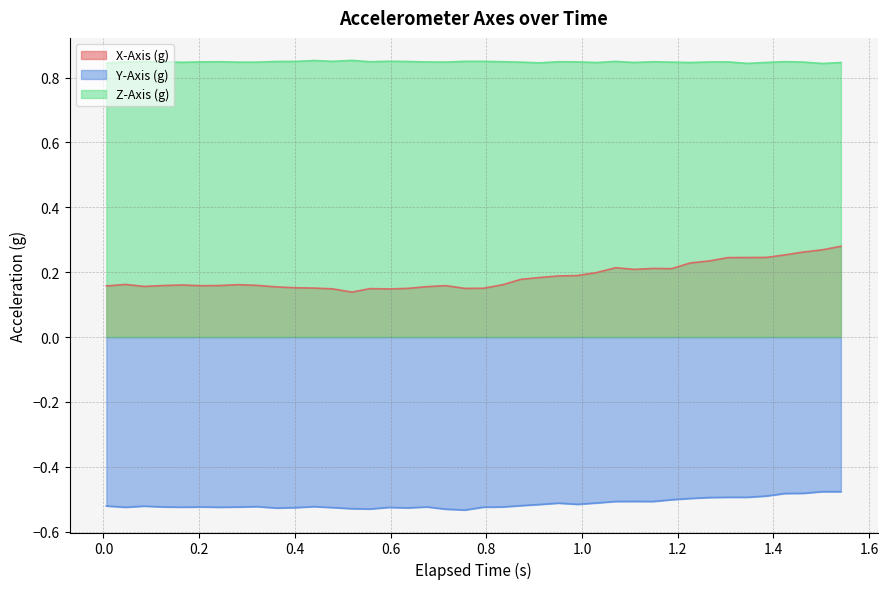

At how many categories does at least one series exceed 0?

40